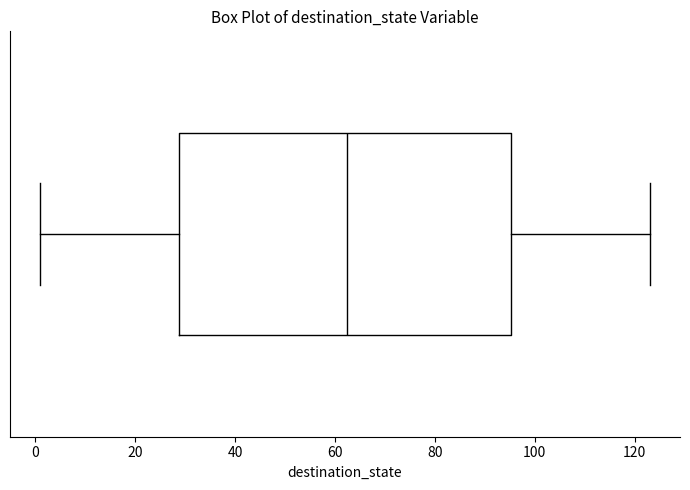

Where is the left edge of the box on the x-axis? The values are not printed on the chart, so give them approximately, as read against the axis.

28